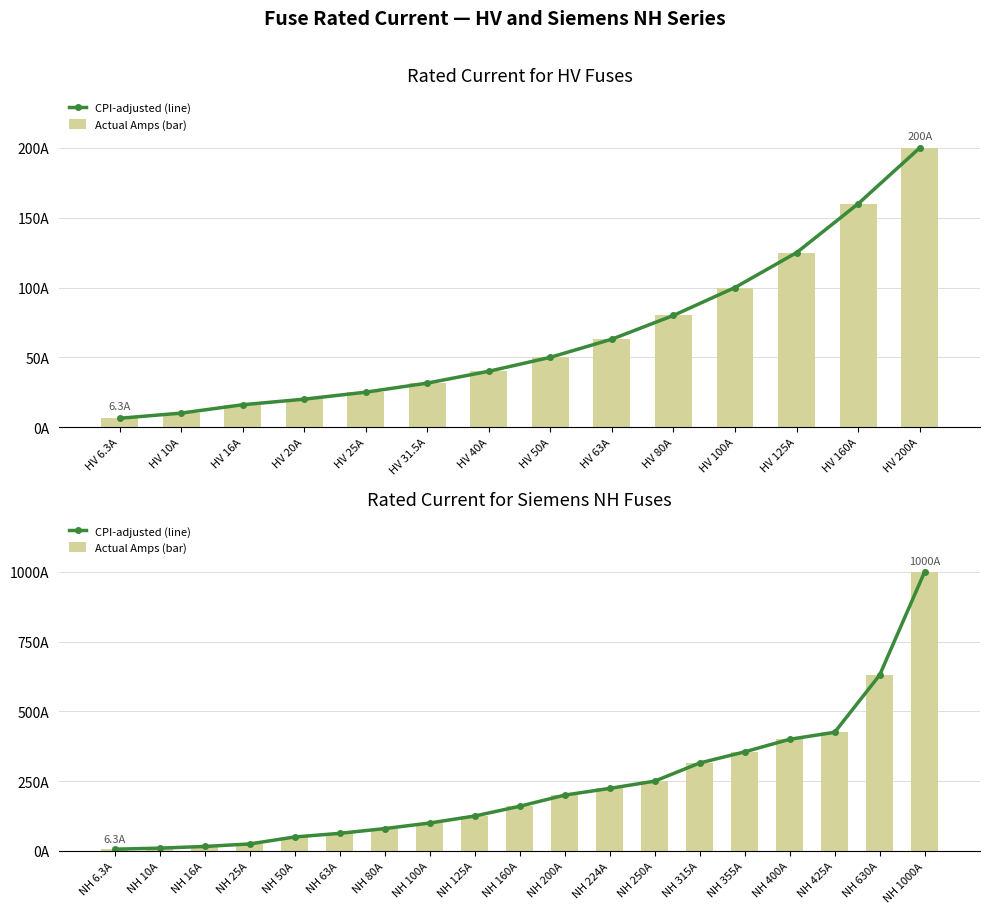

What is the smallest value displayed?

6.3